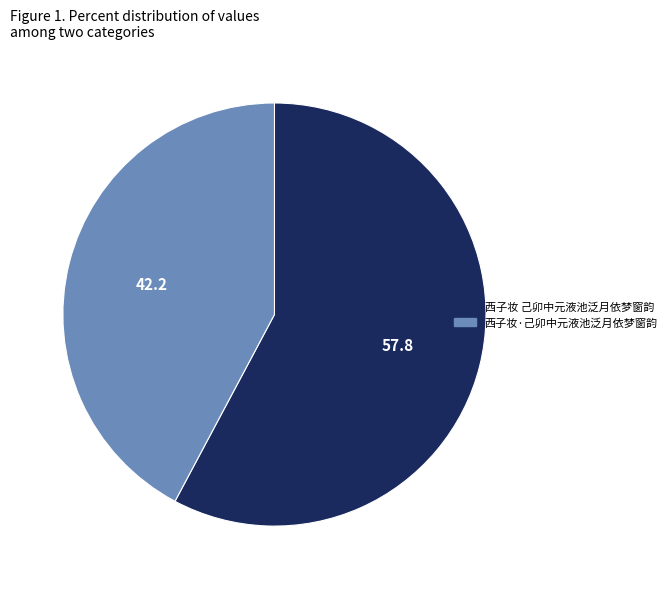

Which slice is the largest?

西子妆 己卯中元液池泛月依梦窗韵